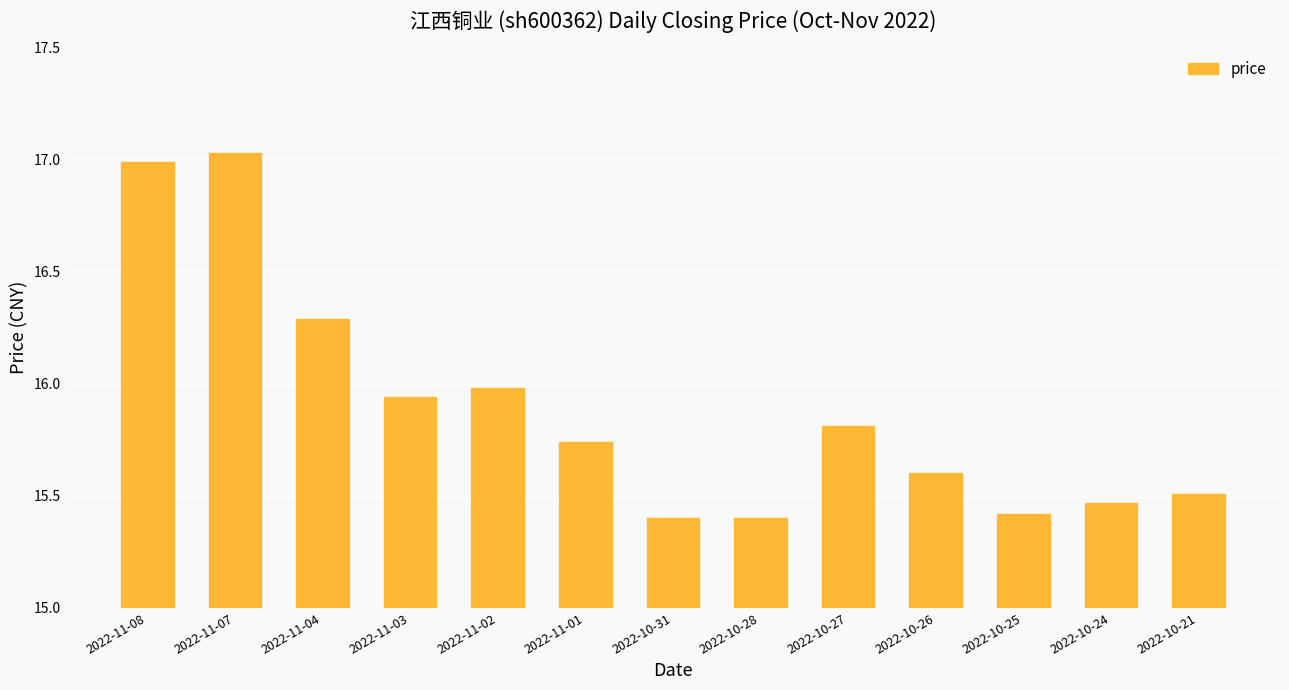

What is the sum of the values at 2022-10-27 and 2022-11-07?

32.8